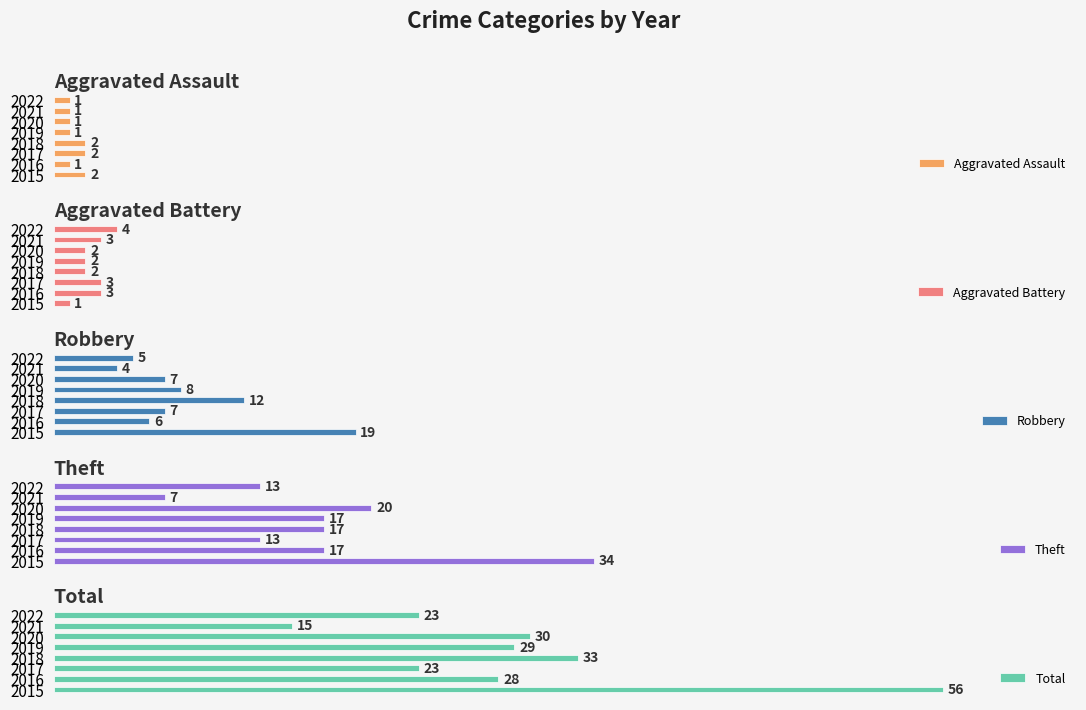

The value of Aggravated Assault at 2017 is 3. True or false?

False